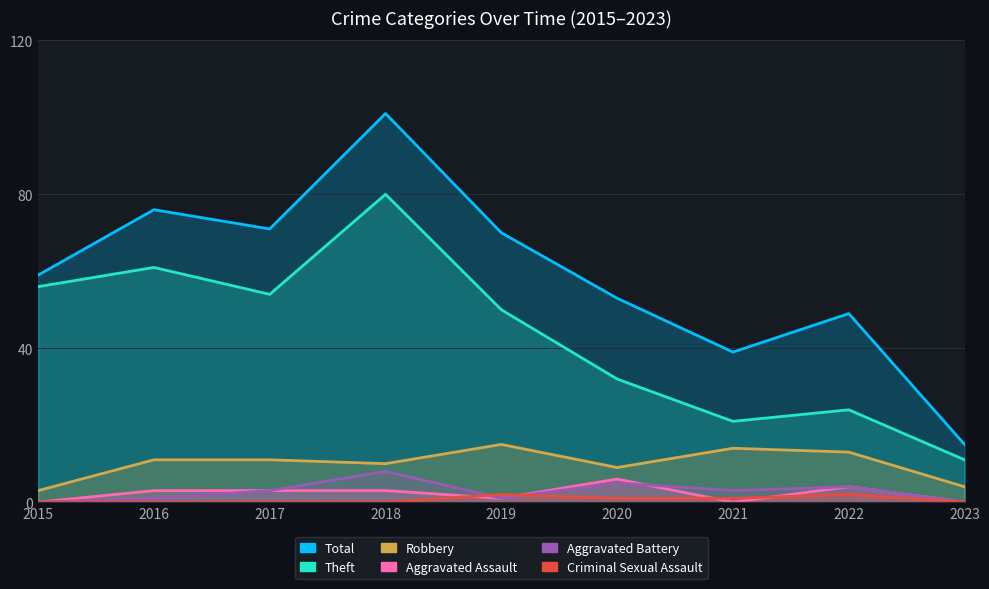

What is the average value of the Aggravated Assault series?

2